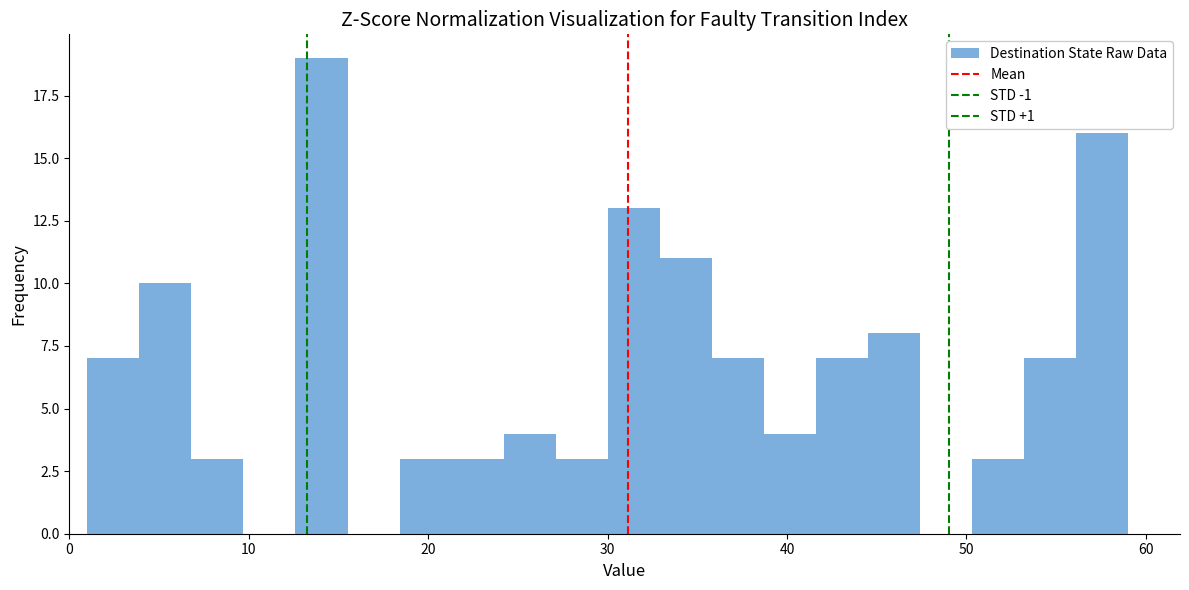

Around what value on the x-axis is the tallest bar? Give the approximate position of its centre, as read against the axis.

14